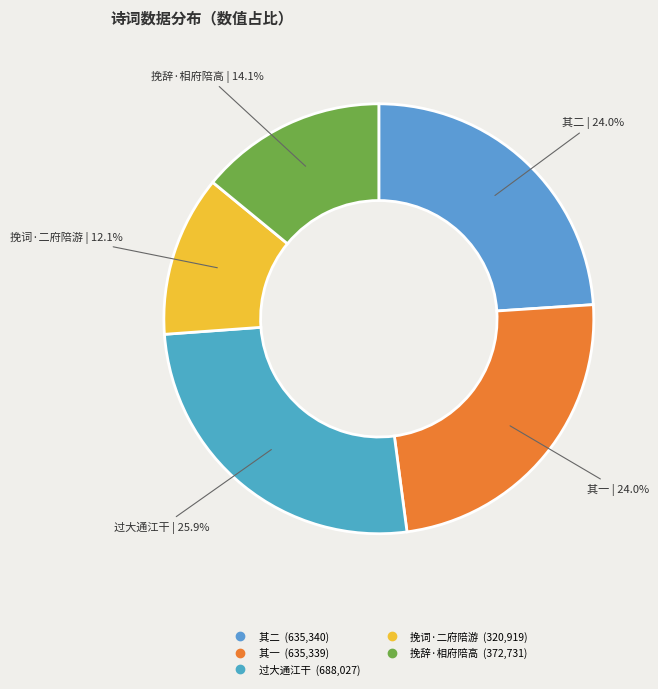

To the nearest percent, what is the difference between the largest and smallest slice percentages?

14%